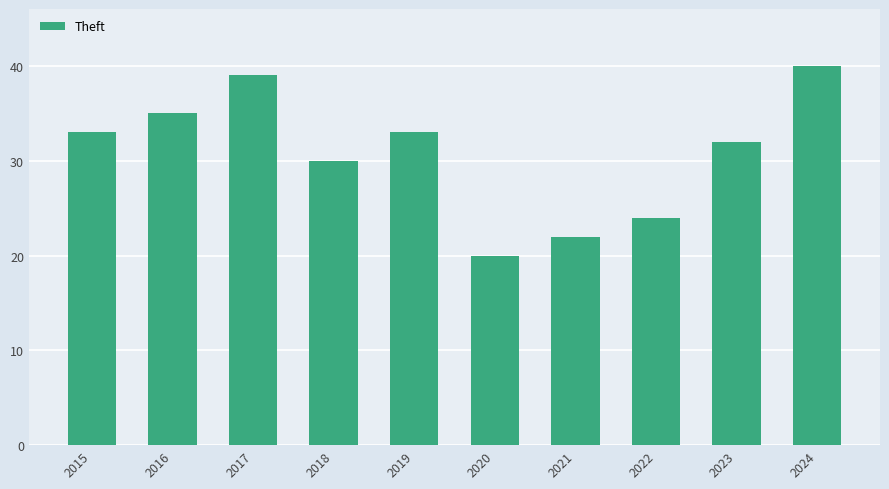

Count the values in the range 24 to 35.

6